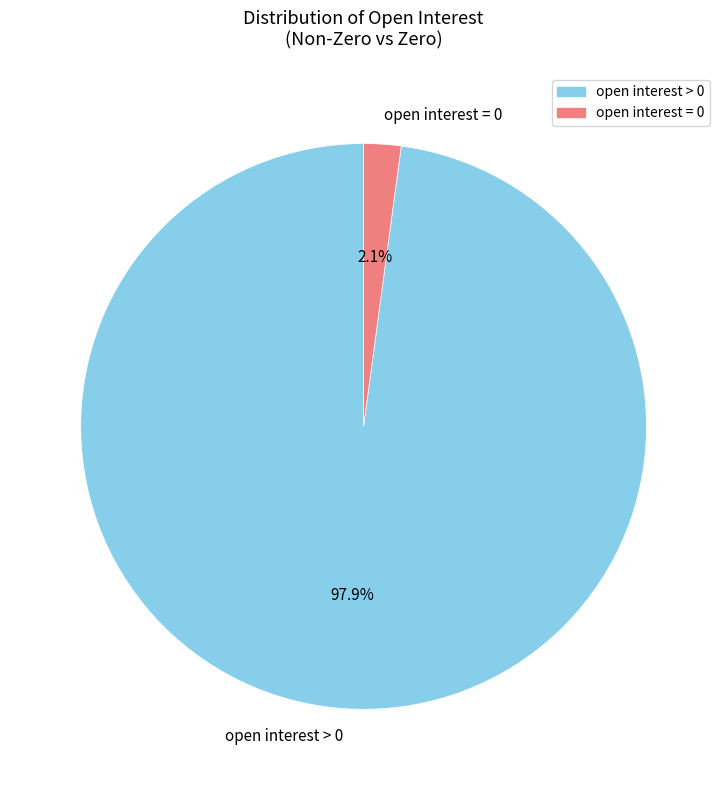

Which slice is the smallest?

open interest = 0